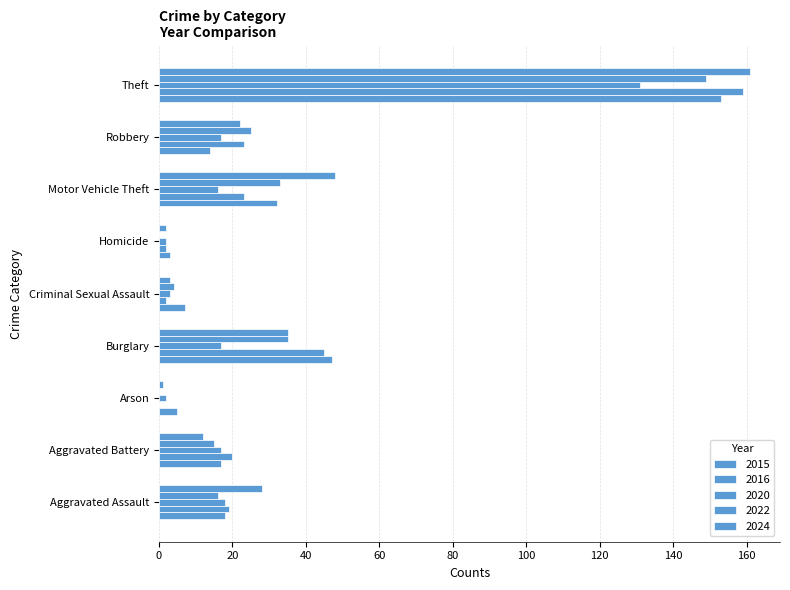

What is the difference between the highest and lowest values at Robbery?

11